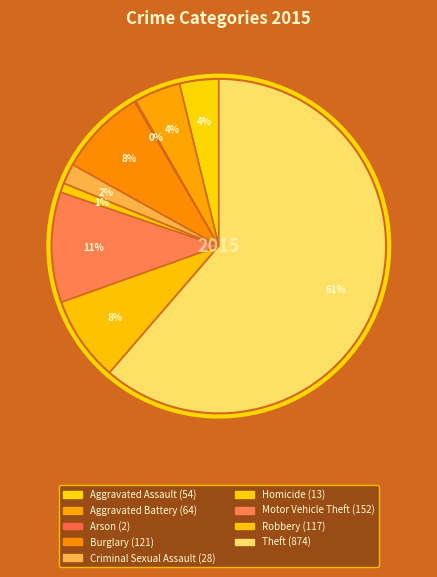

Which slice is the largest?

Theft